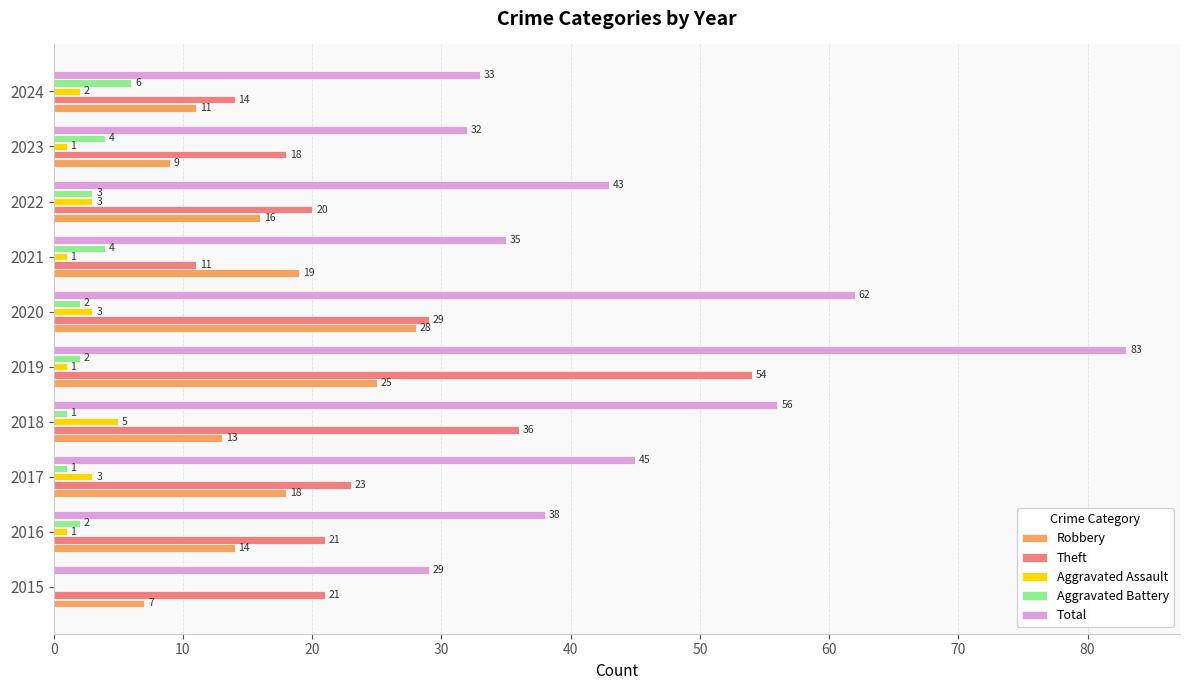

At which category is the sum across all series the highest?

2019